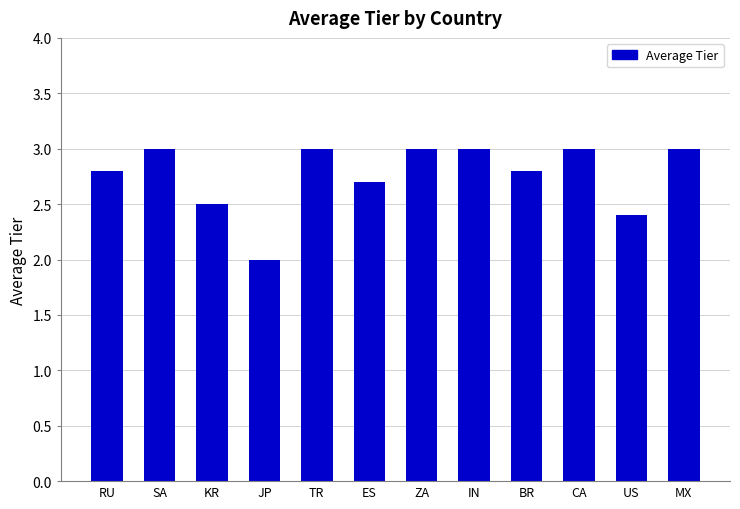

How many categories are shown in the chart?

12